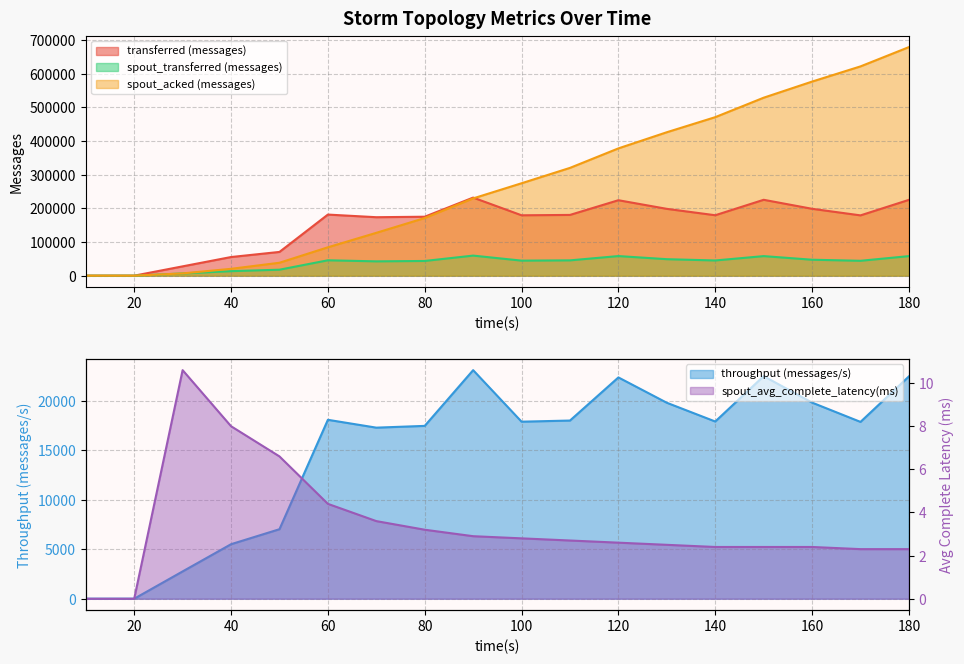

Which series has the largest total across all categories?

spout_acked (messages)